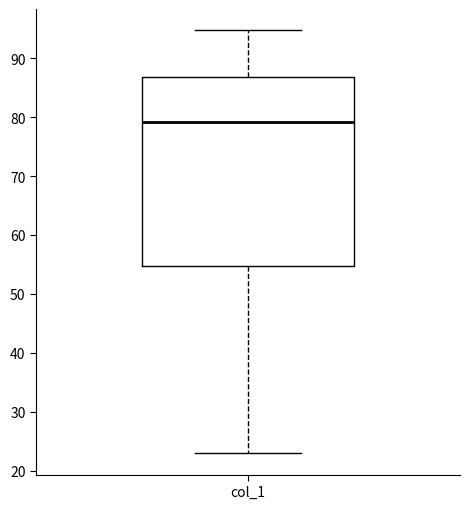

Where is the upper edge of the box for col_1 on the y-axis? The values are not printed on the chart, so give them approximately, as read against the axis.

87